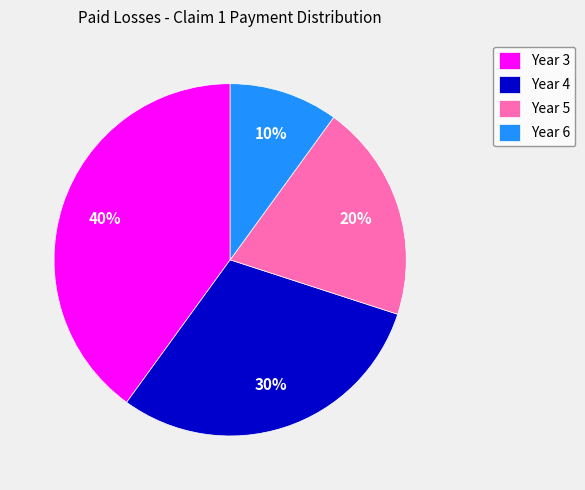

Which has a higher value, Year 6 or Year 5?

Year 5